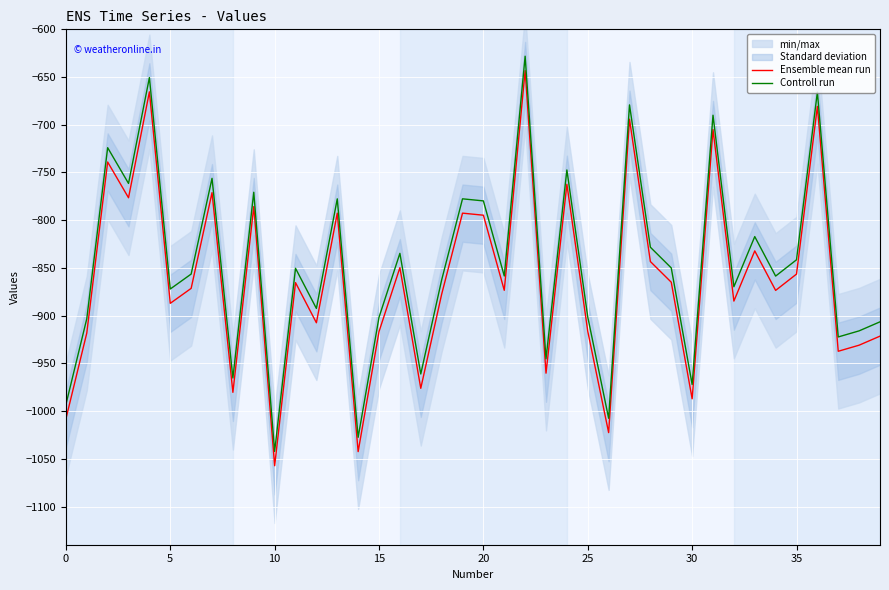

True or false: Ensemble mean run and Controll run intersect in this chart.

False